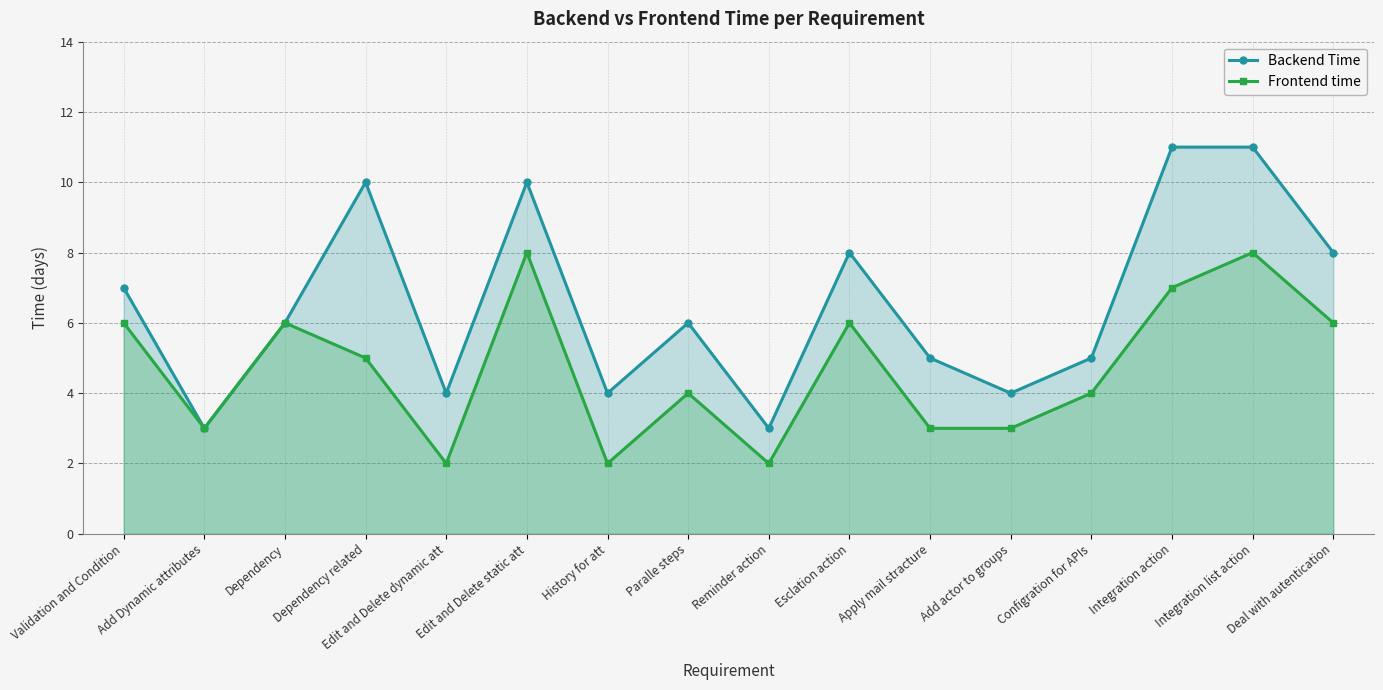

Where is the first local minimum for Backend Time?

Add Dynamic attributes